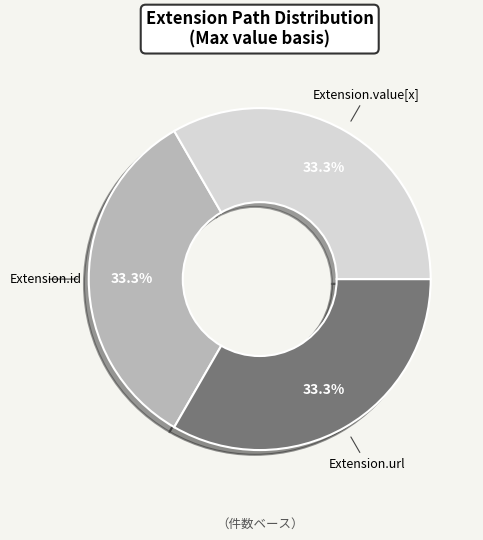

What is the total percentage of Extension.id and Extension.url?

66.7%